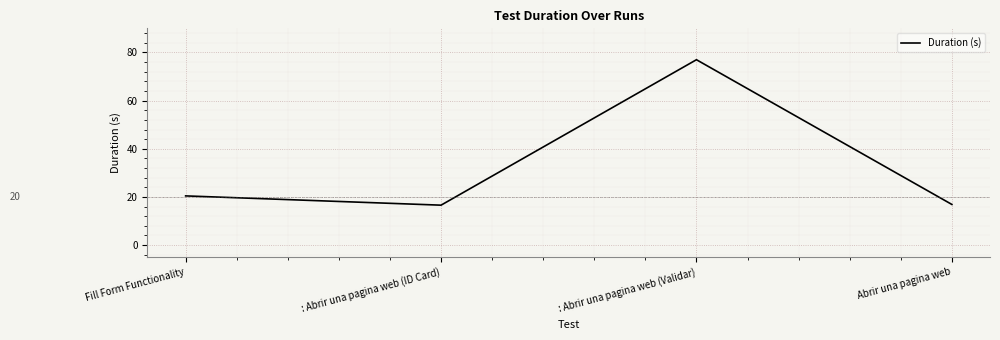

What is the approximate value at : Abrir una pagina web (Validar)?

77.0